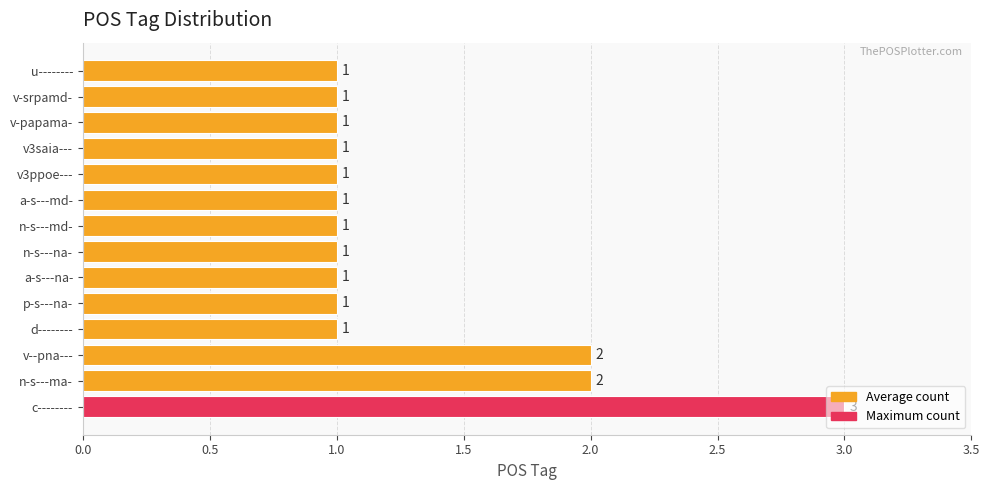

What is the sum of all values?

18